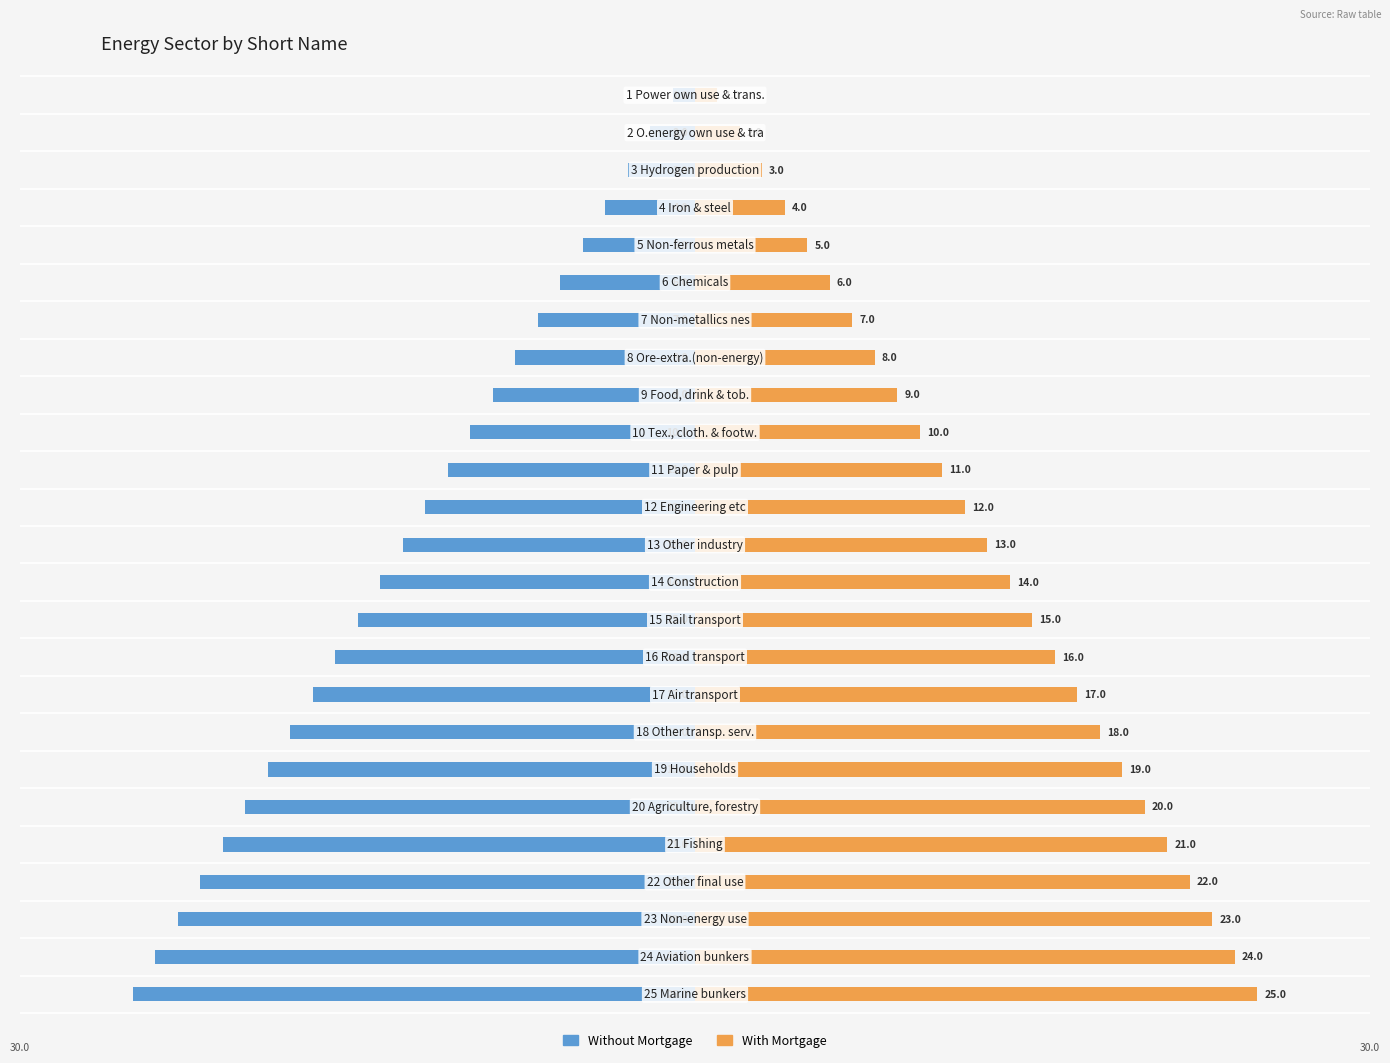

What is the average value of the Without Mortgage series?

-13